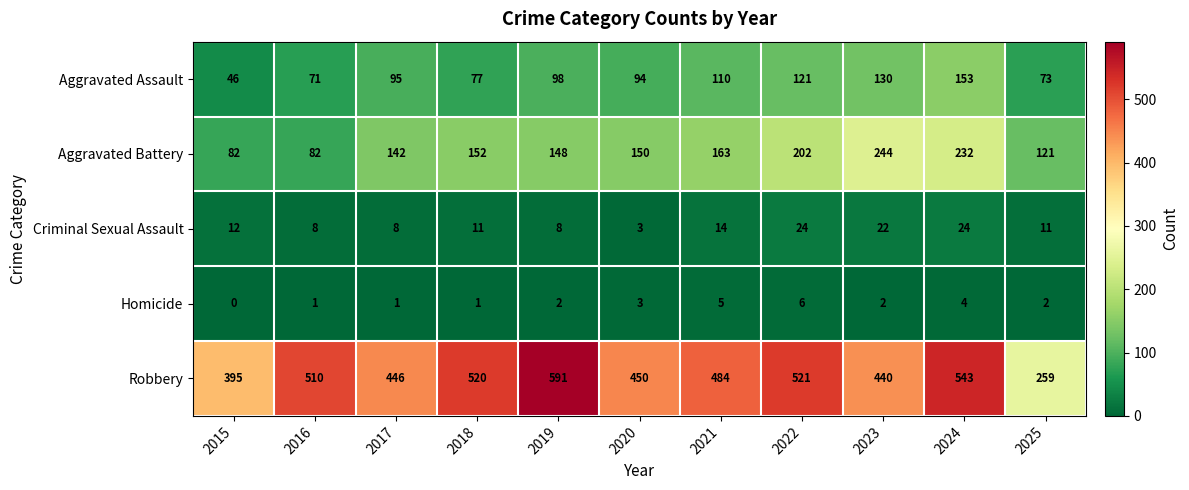

Is it true that Aggravated Battery equals 142 at 2017?

True